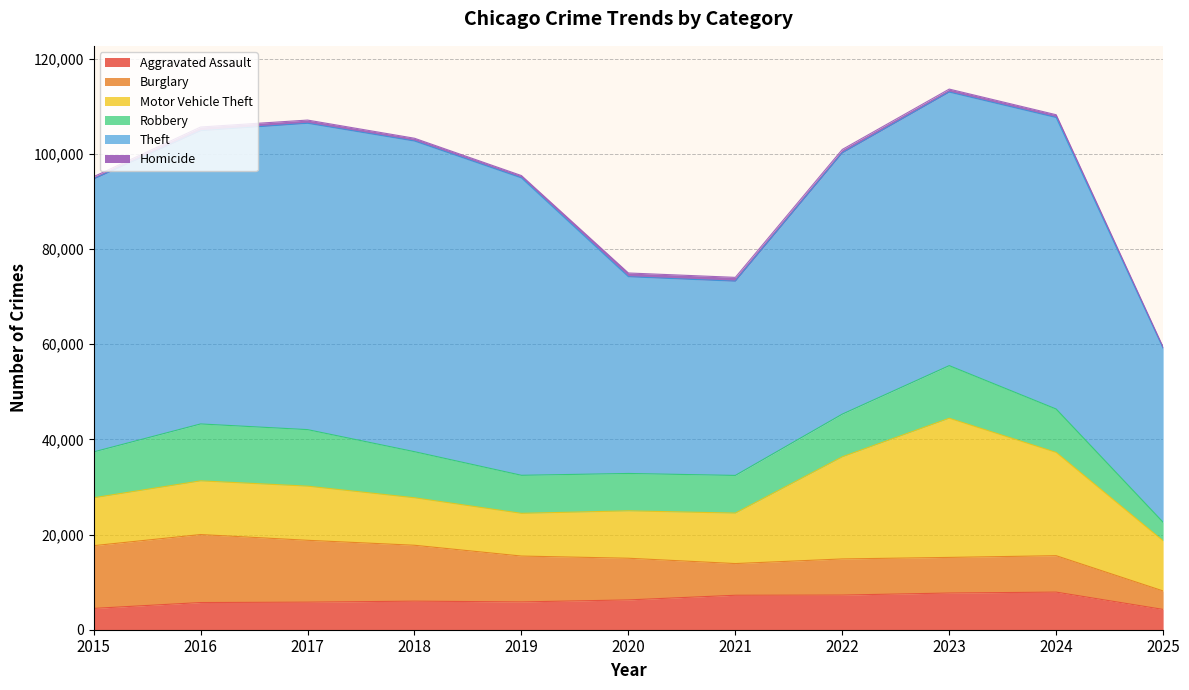

What is the difference between the highest and lowest values at 2021?

40015